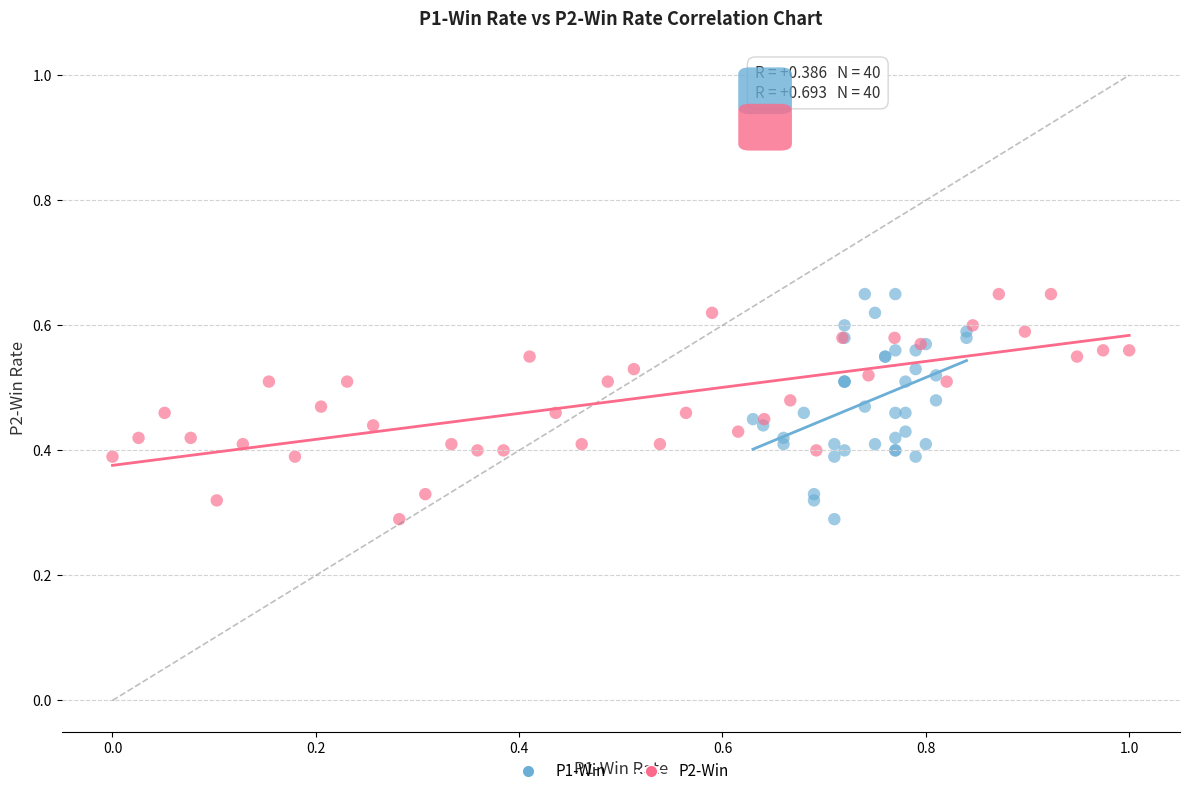

What are all the series names shown in the legend?

P1-Win, P2-Win